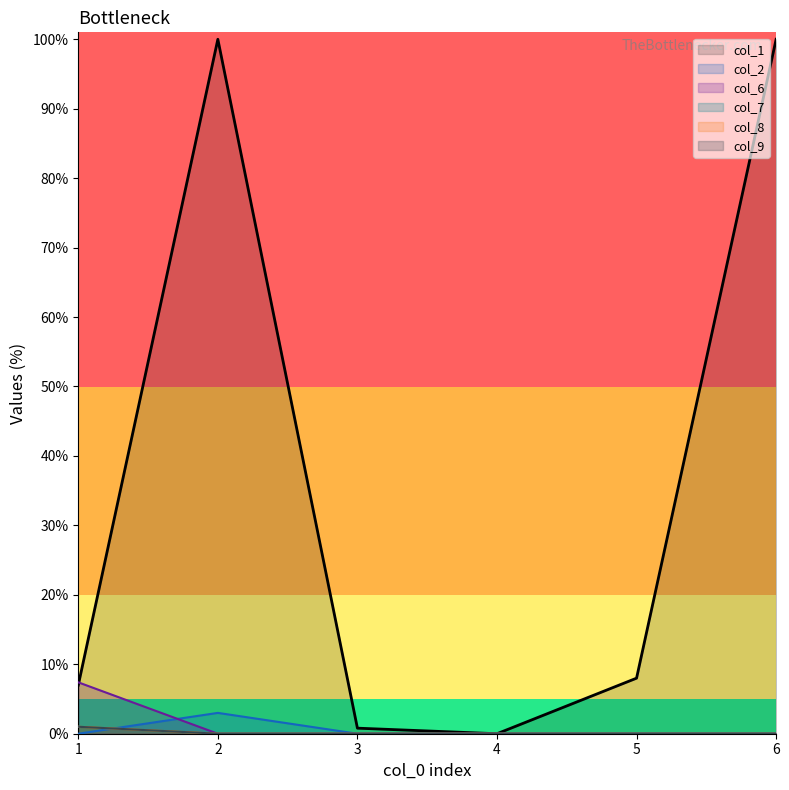

What is the sum of all col_9 values?

1.0